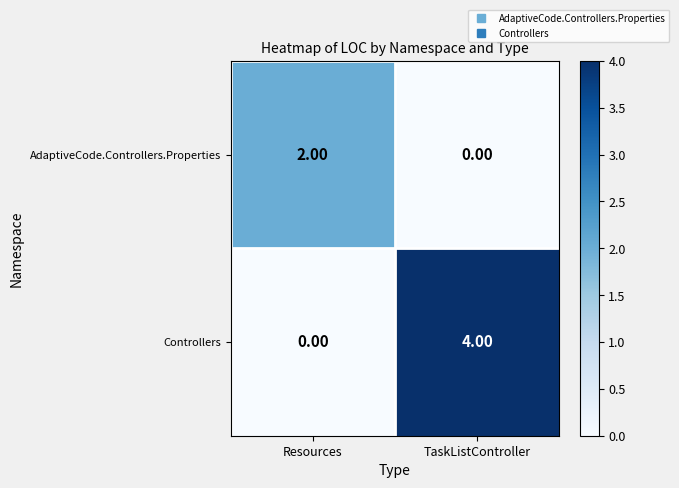

What is the total value across all series at TaskListController?

4